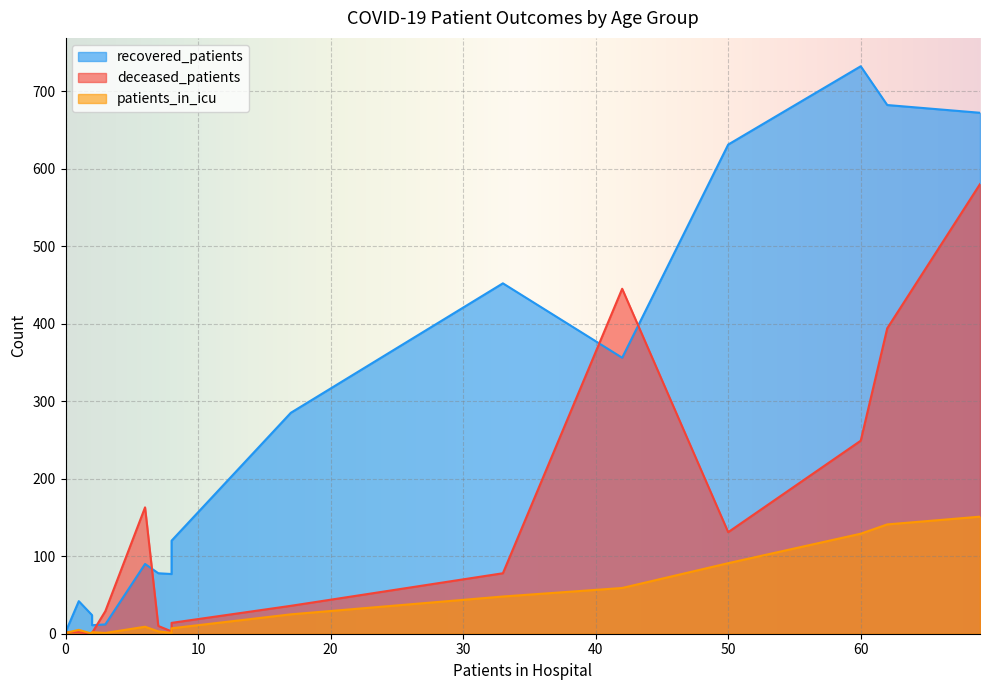

How many categories are shown in the chart?

16